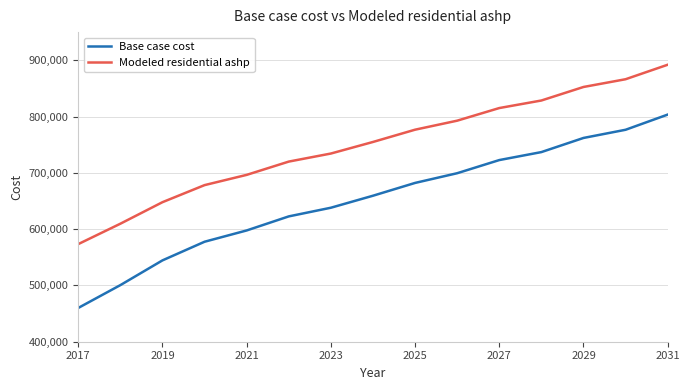

Which series has the largest range (max minus min)?

Base case cost